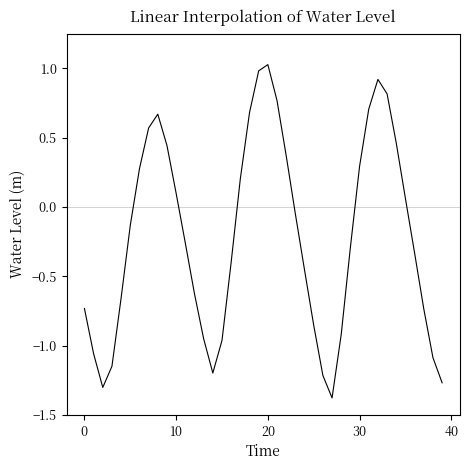

What is the greatest value displayed?

1.0